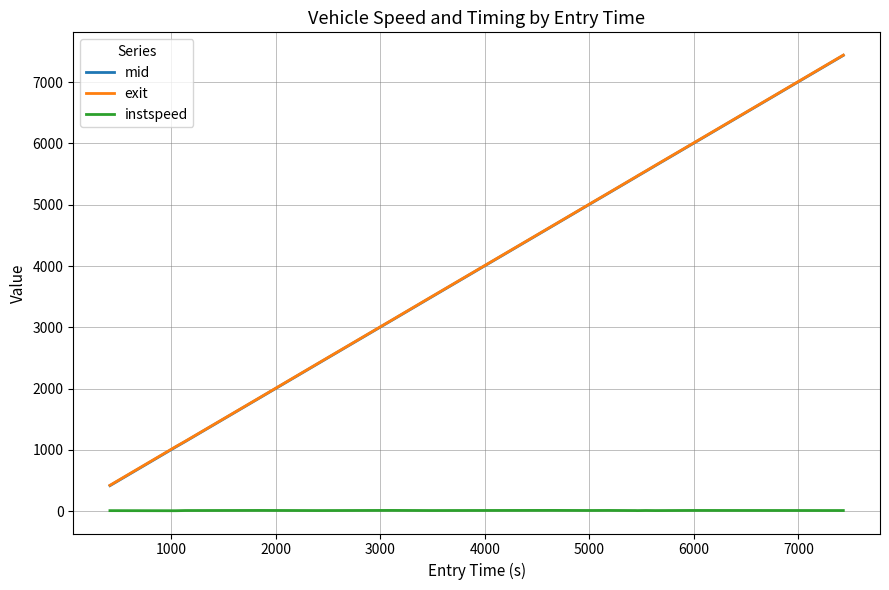

Which series has the largest range (max minus min)?

mid